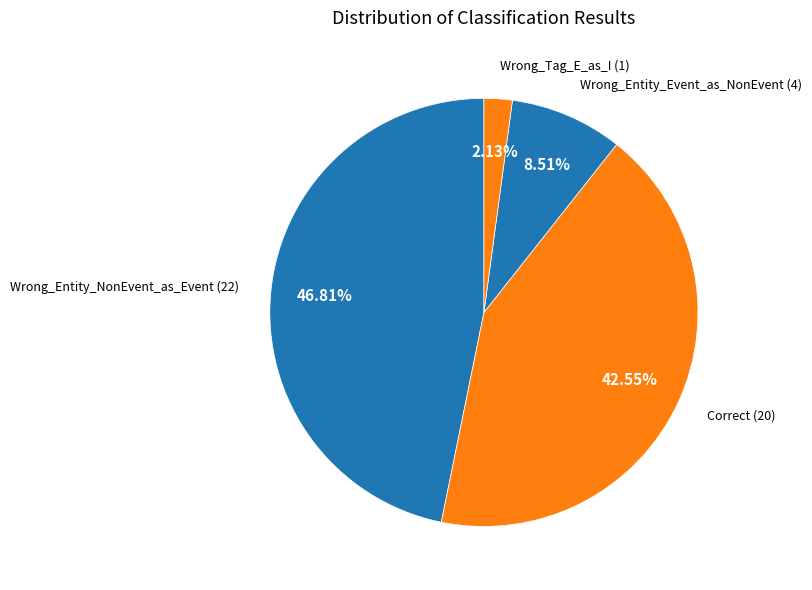

Between Wrong_Entity_NonEvent_as_Event and Correct, which is larger?

Wrong_Entity_NonEvent_as_Event